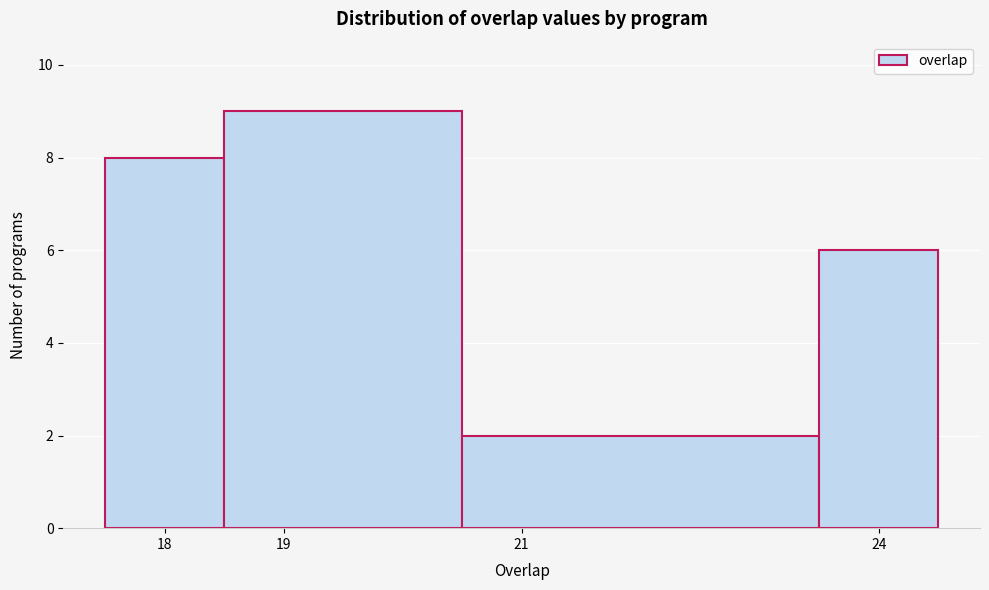

Which range on the x-axis has the tallest bar?

18.5 to 20.5